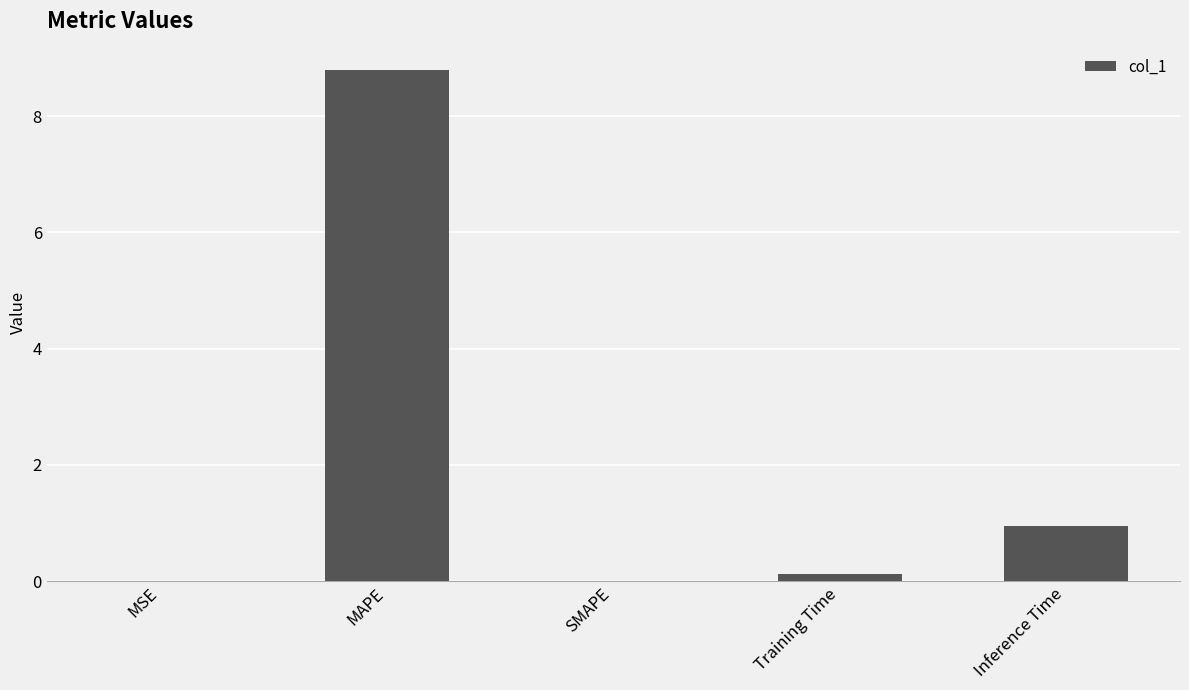

True or false: the data shows 4.1 at SMAPE.

False